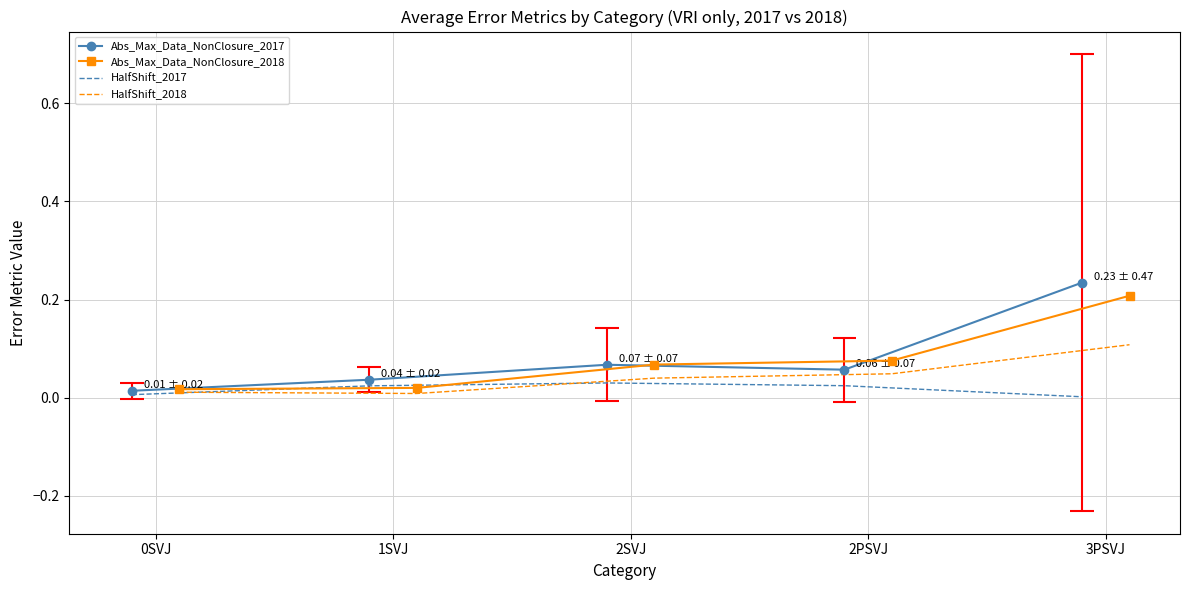

Count the number of categories in the chart.

5